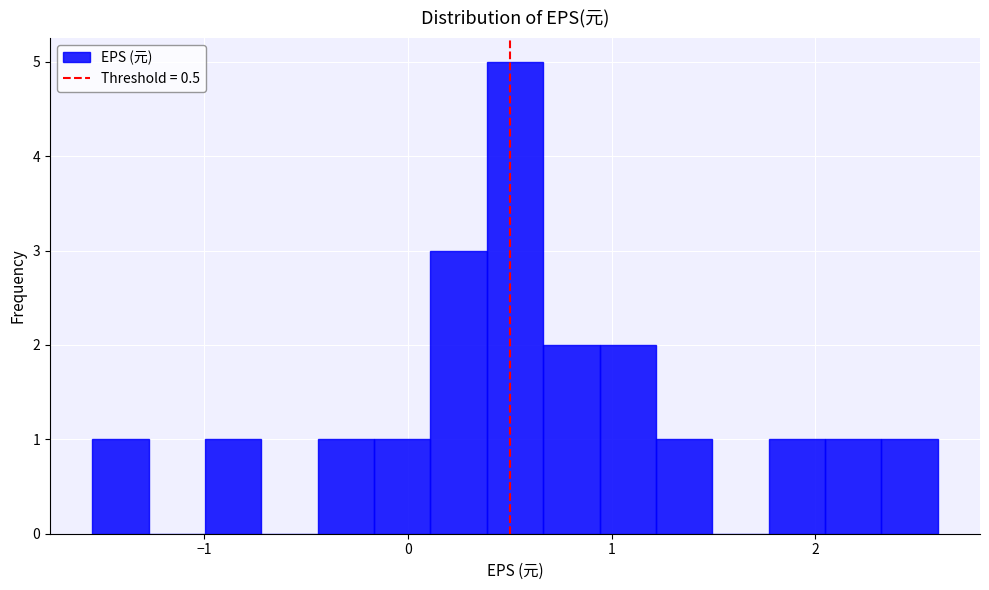

Around what value on the x-axis is the tallest bar? Give the approximate position of its centre, as read against the axis.

0.5